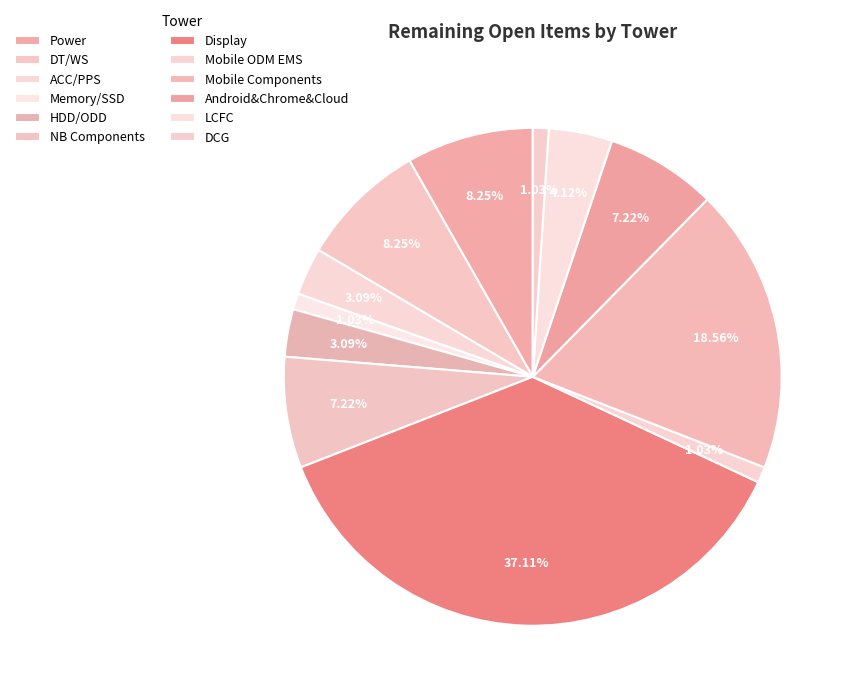

How many segments does this pie chart have?

12